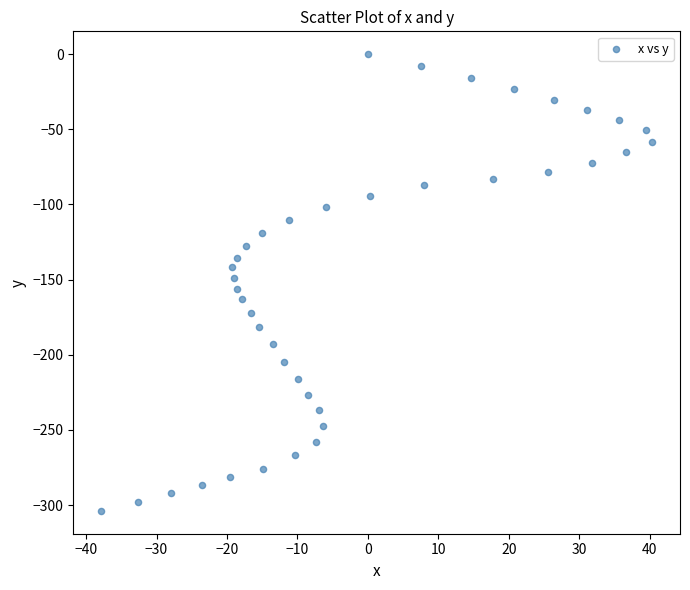

What is the range of X values (max minus min)?

78.3